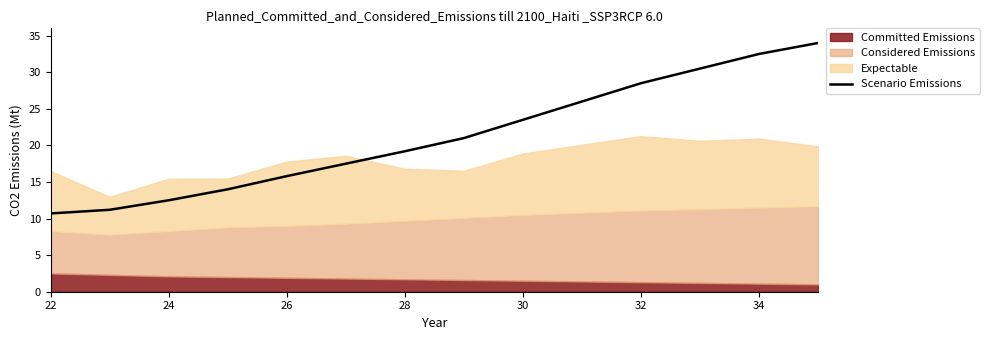

What is the minimum value for Scenario Emissions?

10.7